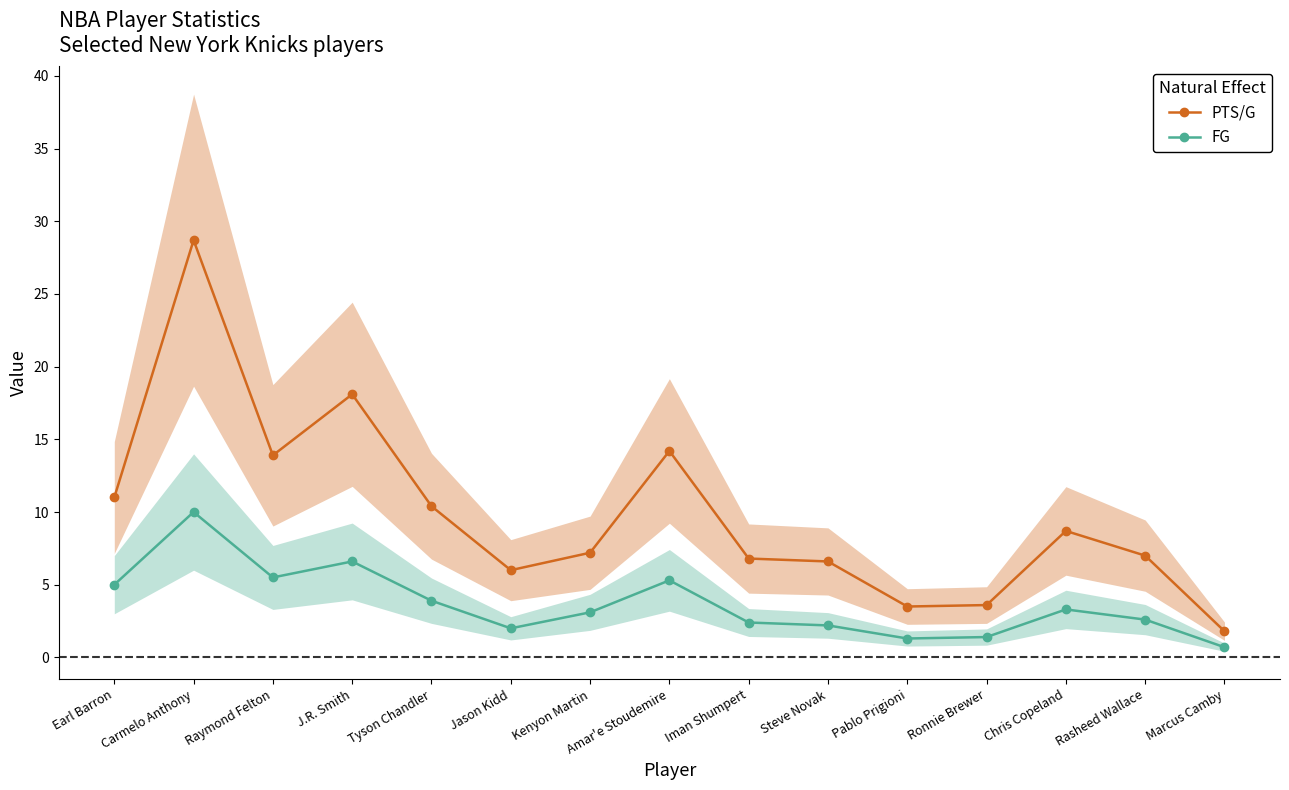

What is the highest value of the FG series?

10.0